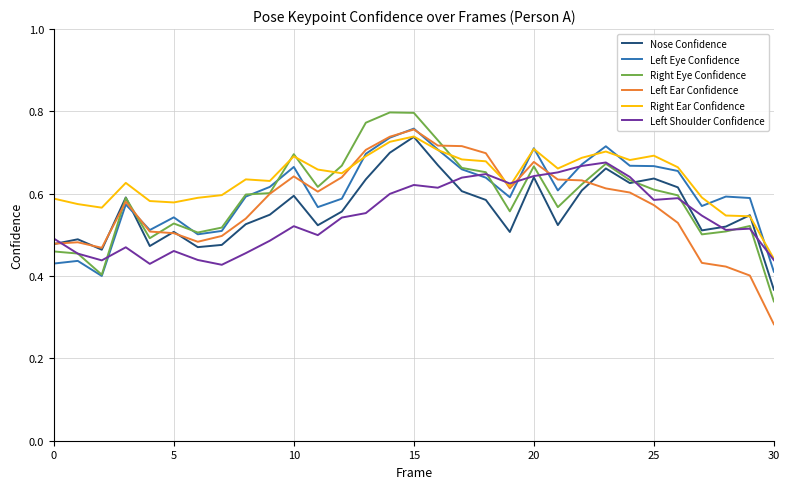

Which category has the lowest value in the Right Ear Confidence series?

30